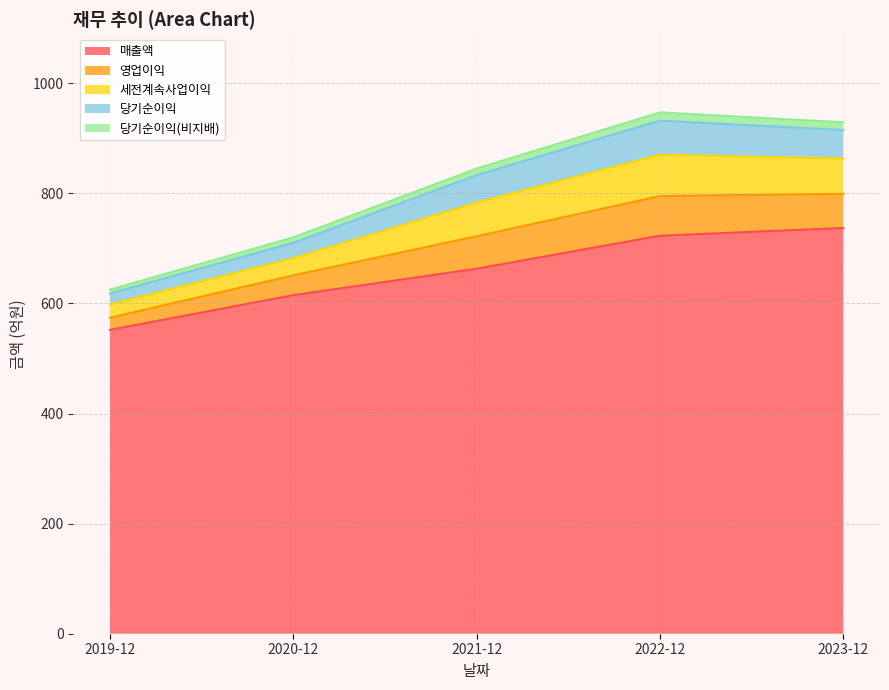

Does the chart display data point markers on the line(s)?

No